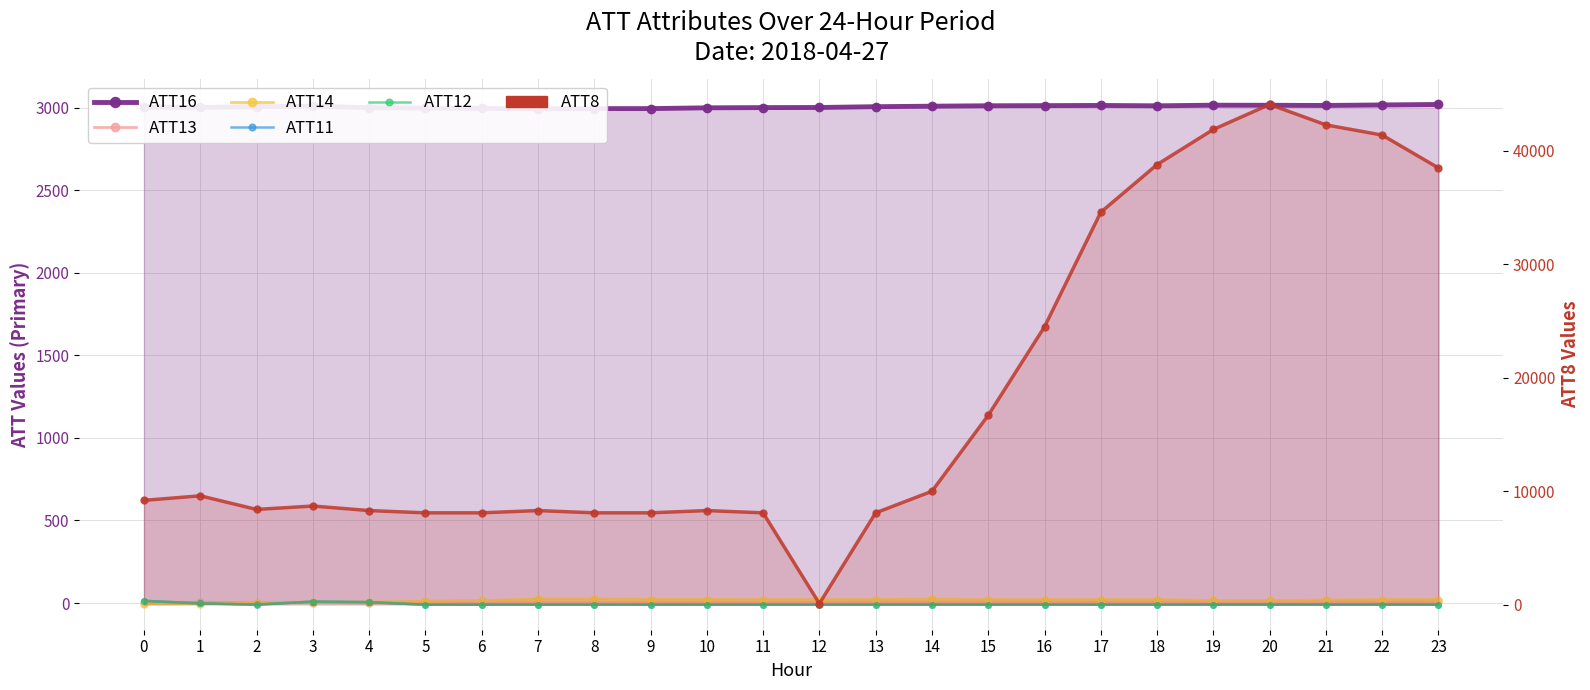

What is the value of the ATT12 point at the 16th from the left?

-10.0